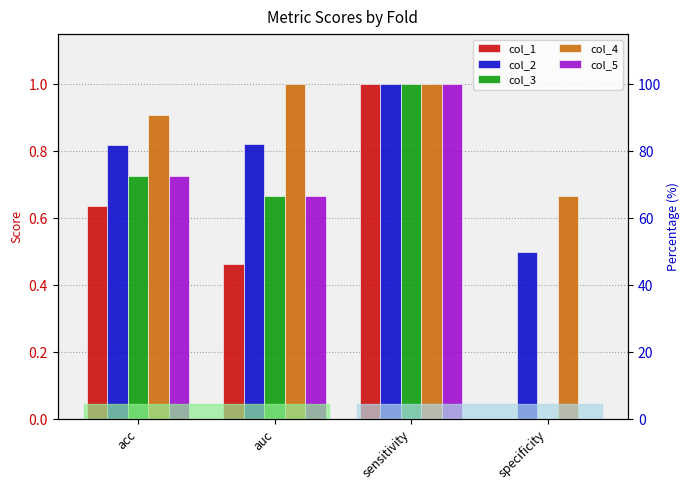

True or false: col_2 has a value of 0.3 at sensitivity.

False